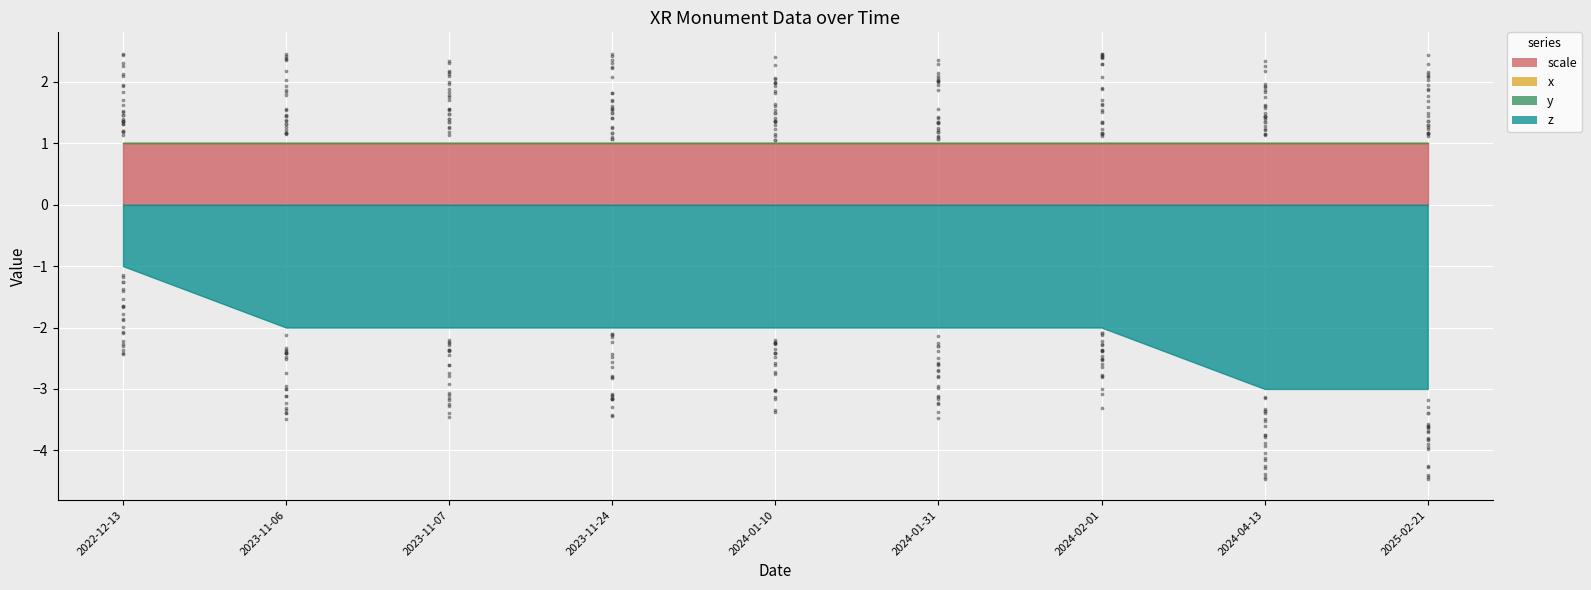

Is the value of z at 2024-01-31 greater than the value of x at 2024-01-10?

No